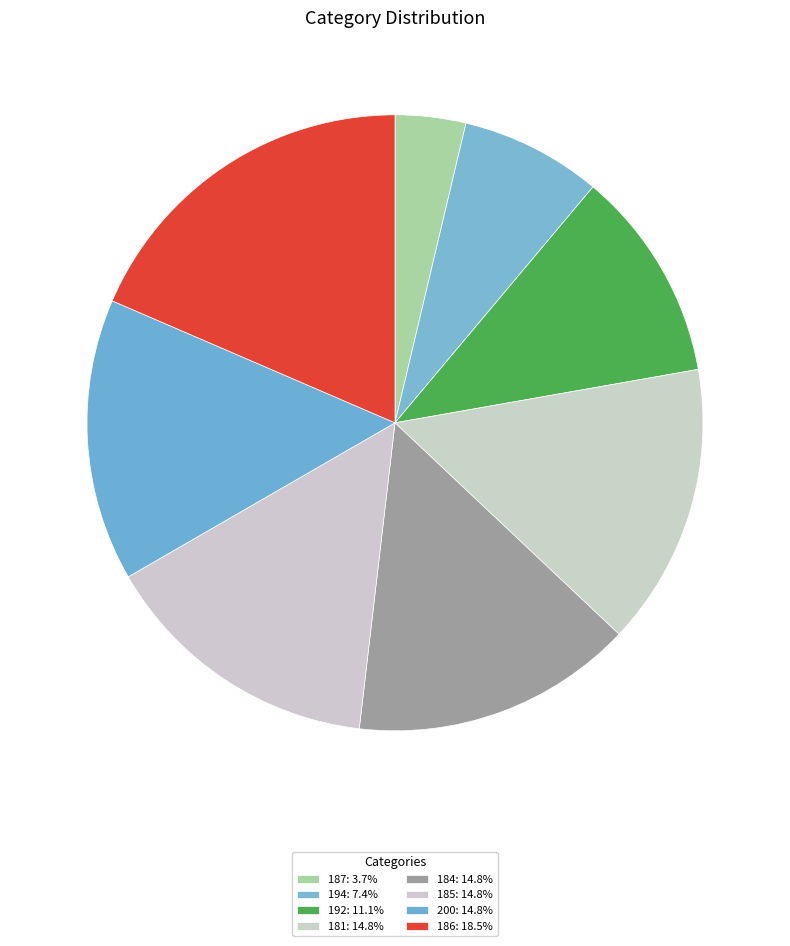

What percentage is the 184 slice, to the nearest percent?

15%